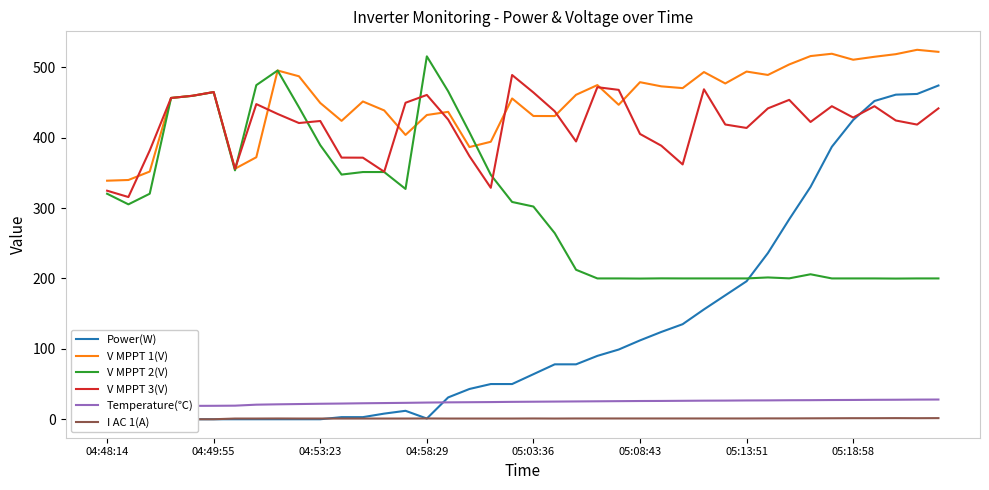

Reading right to left, extract all data points from this chart.

Power(W): 474.0	462.0	461.0	452.0	425.0	387.0	330.0	284.0	236.0	196.0	176.0	156.0	135.0	124.0	112.0	99.0	90.0	78.0	78.0	64.0	50.0	50.0	43.0	31.0	1.0	12.0	8.0	3.0	3.0	0.0	0.0	0.0	0.0	0.0	0.0	0.0	0.0	0.0	0.0	0.0
V MPPT 1(V): 521.8	524.7	518.5	514.8	510.6	519.1	515.8	503.9	489.0	493.8	476.9	493.1	470.3	472.8	478.7	446.6	474.6	460.8	430.6	430.7	455.6	394.1	386.6	436.6	432.1	403.8	438.6	451.3	423.8	449.2	487.1	495.3	372.1	355.8	464.7	459.4	456.3	351.8	339.8	338.8
V MPPT 2(V): 200.0	200.0	199.8	200.0	200.0	200.0	205.9	200.1	201.4	200.0	200.0	200.0	200.0	200.1	199.8	200.0	200.0	212.3	264.3	302.1	308.6	347.2	407.5	465.8	515.4	327.1	351.1	351.1	347.5	389.3	443.1	495.3	474.5	353.5	464.6	459.3	456.3	320.3	305.2	320.3
V MPPT 3(V): 441.5	418.5	424.3	444.6	428.5	444.6	422.2	453.6	441.5	413.7	418.6	468.6	361.9	388.5	405.2	467.8	471.6	394.5	437.4	464.1	488.9	328.7	373.6	425.6	460.6	449.5	351.5	371.5	371.6	423.6	420.7	433.6	447.6	355.6	464.7	459.4	456.3	381.7	315.6	324.6
Temperature(℃): 28.0	27.9	27.7	27.6	27.4	27.3	27.1	27.0	26.8	26.7	26.5	26.4	26.2	26.0	25.9	25.7	25.5	25.3	25.1	24.9	24.7	24.4	24.2	24.0	23.7	23.3	23.0	22.7	22.3	22.0	21.6	21.2	20.7	19.3	19.1	19.0	18.8	20.2	19.9	19.6
I AC 1(A): 1.6	1.5	1.6	1.5	1.5	1.4	1.3	1.2	1.2	1.1	1.1	1.1	1.1	1.1	1.1	1.1	1.1	1.1	1.0	1.1	1.0	1.0	1.0	1.0	1.1	1.0	1.0	1.0	1.0	1.0	1.0	1.1	1.0	1.0	0.0	0.0	0.0	1.0	1.0	1.0